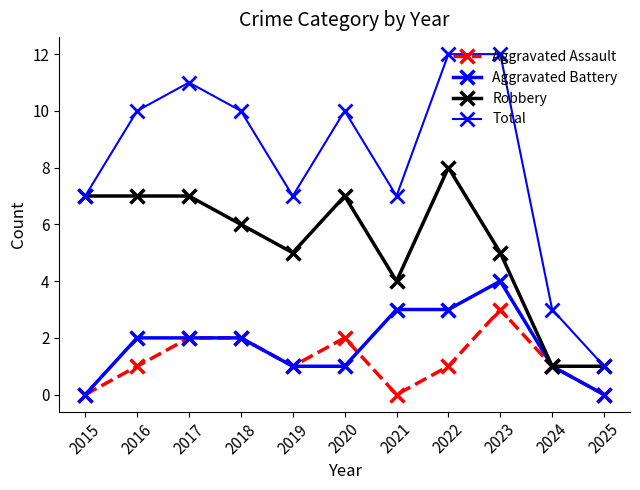

True or false: Robbery and Aggravated Battery intersect in this chart.

False